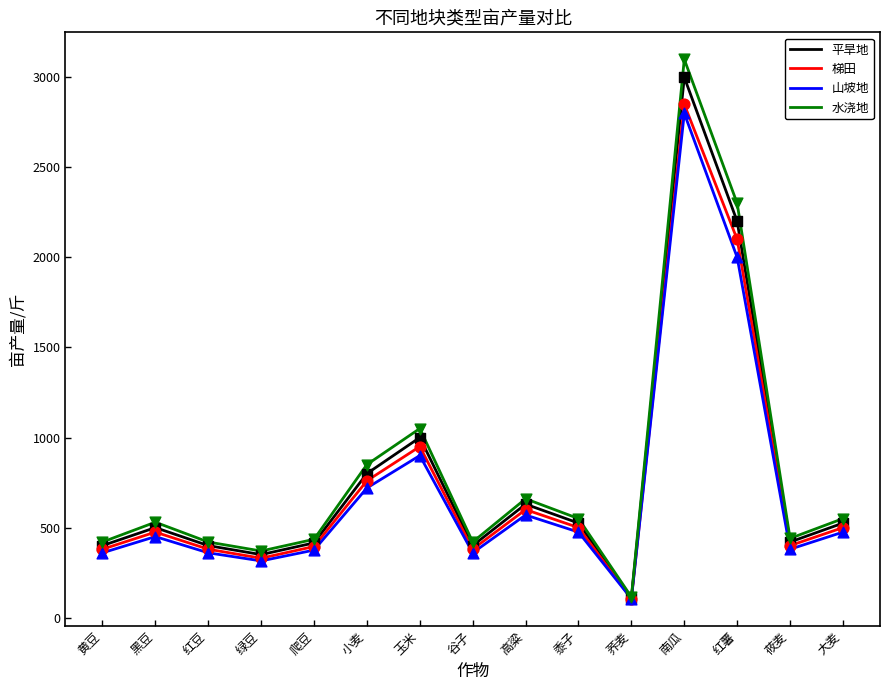

Which series has the largest range (max minus min)?

水浇地